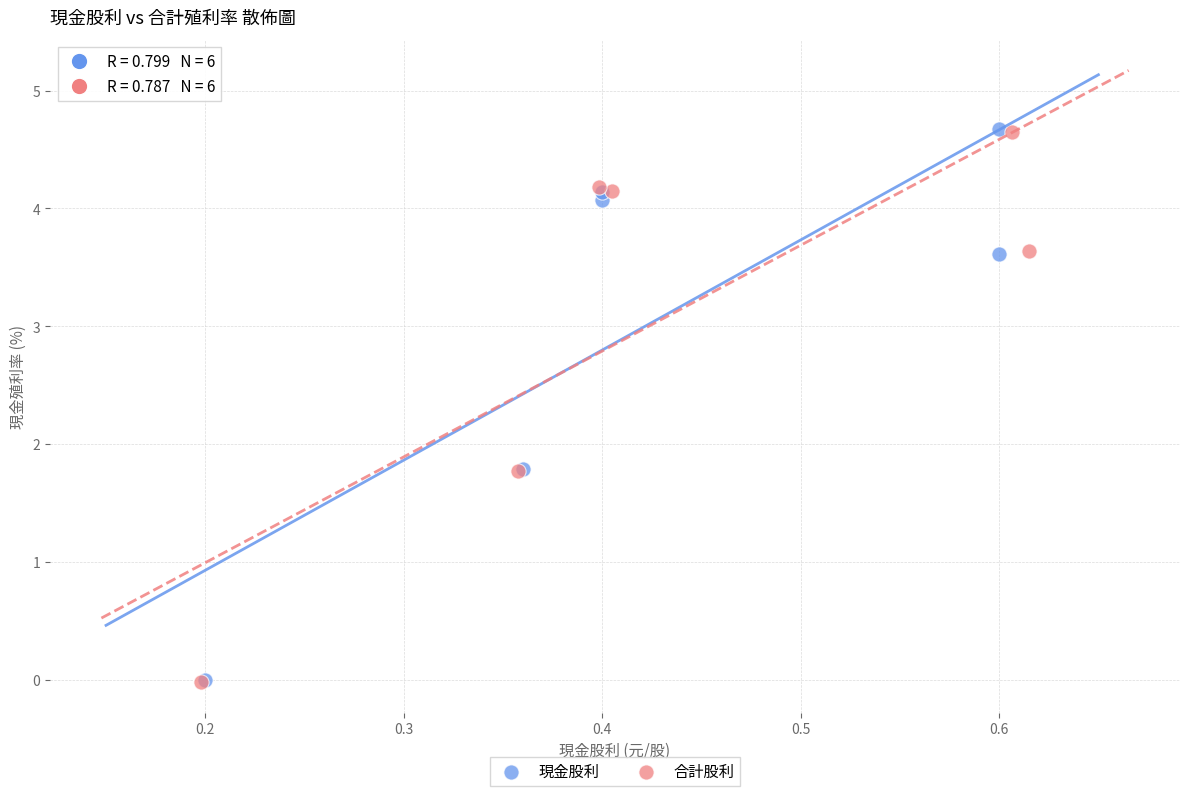

Which series has the largest Y range (max minus min)?

現金股利